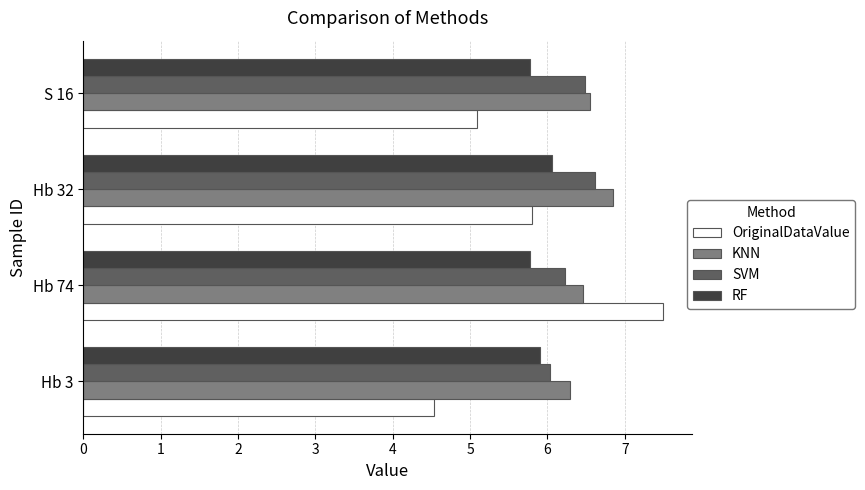

What is the spread (max minus min) of values at Hb 32?

1.0